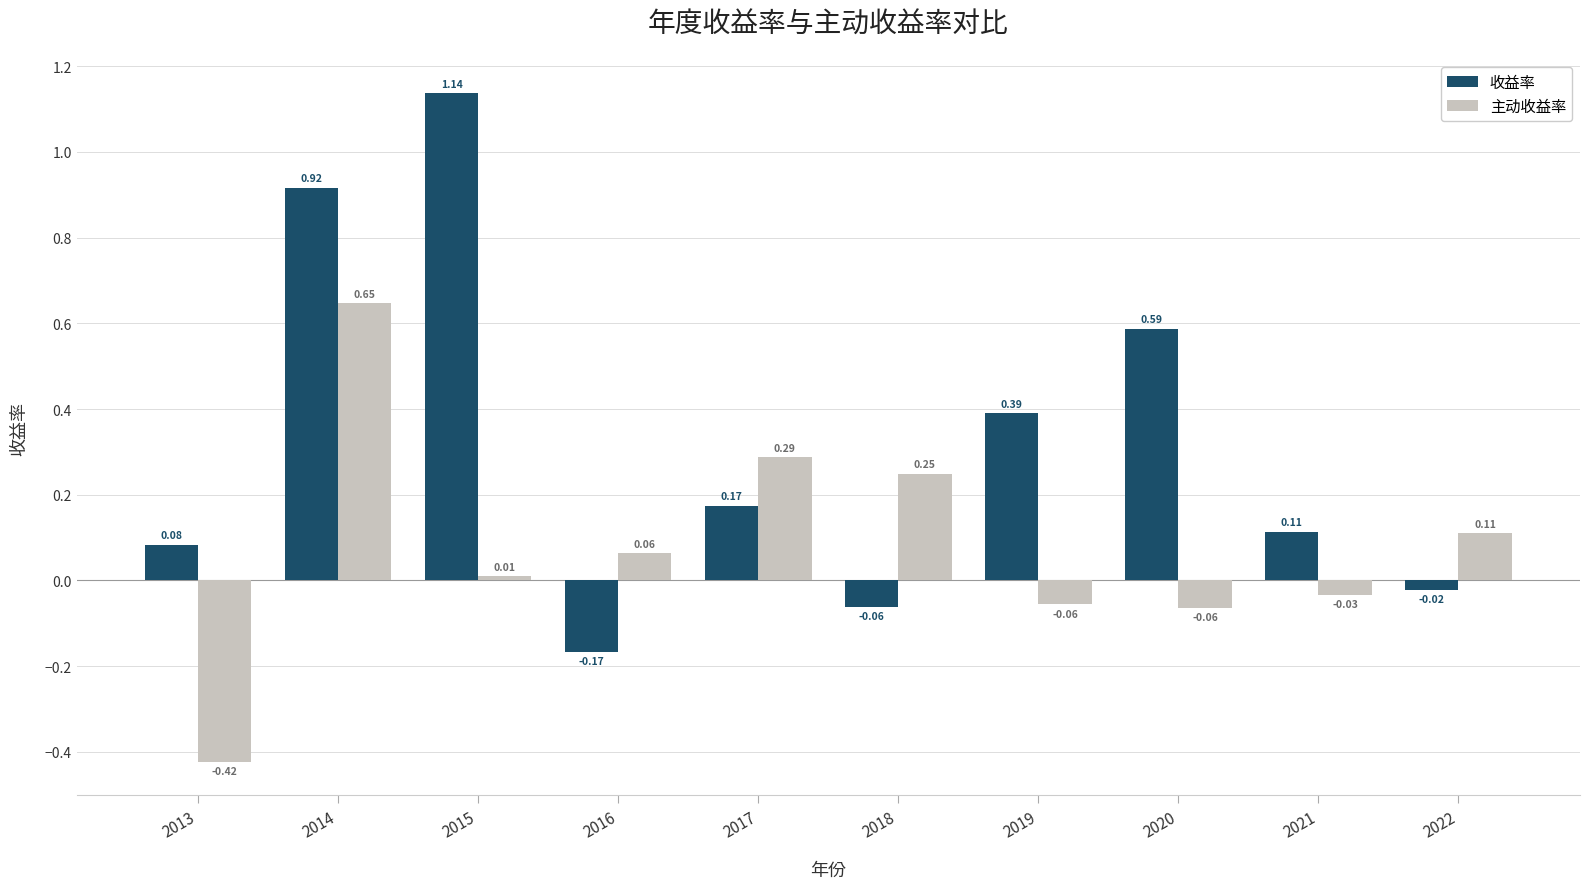

Rank the series at 2019 from highest to lowest value.

收益率, 主动收益率